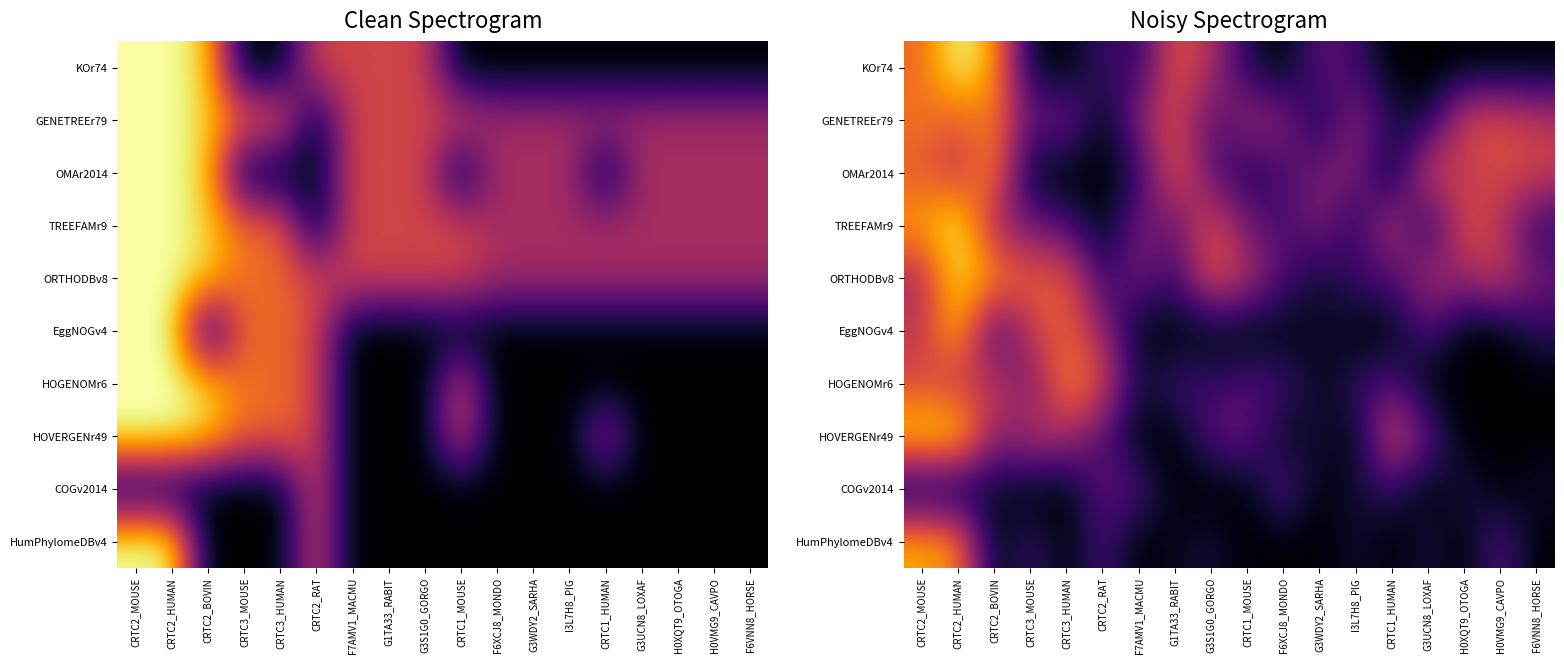

Which category has the highest value in the TREEFAMr9 series?

CRTC2_HUMAN